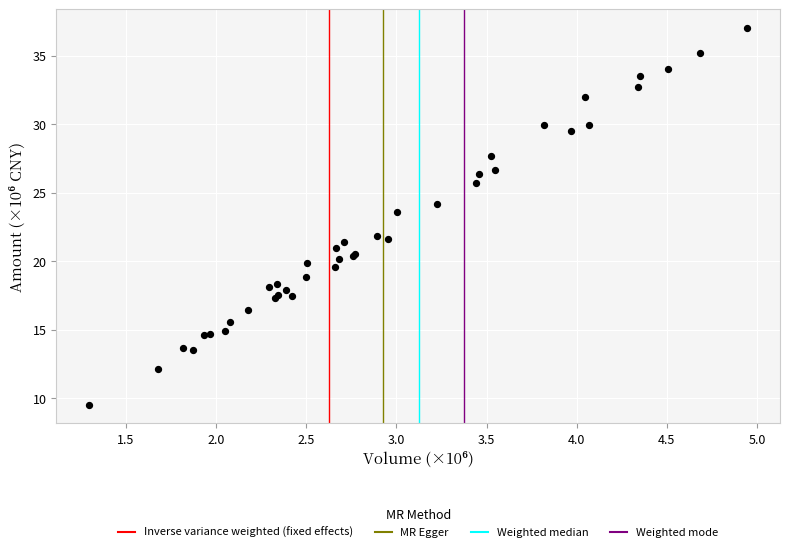

What Y value in the scatter plot is closest to 23?

23.6